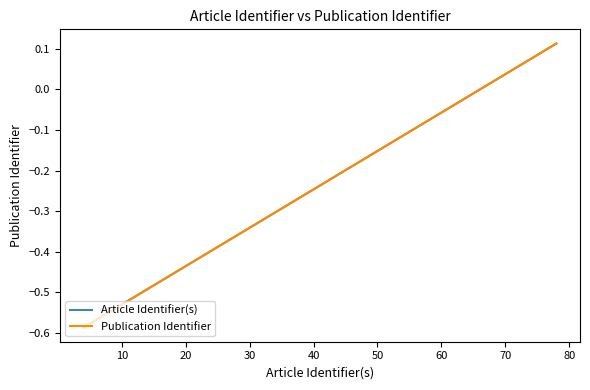

Is this an area chart (filled region under the line)?

No